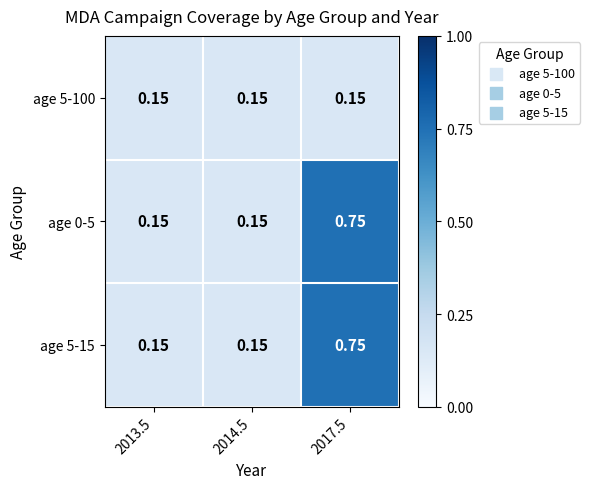

How many categories are shown in the chart?

3